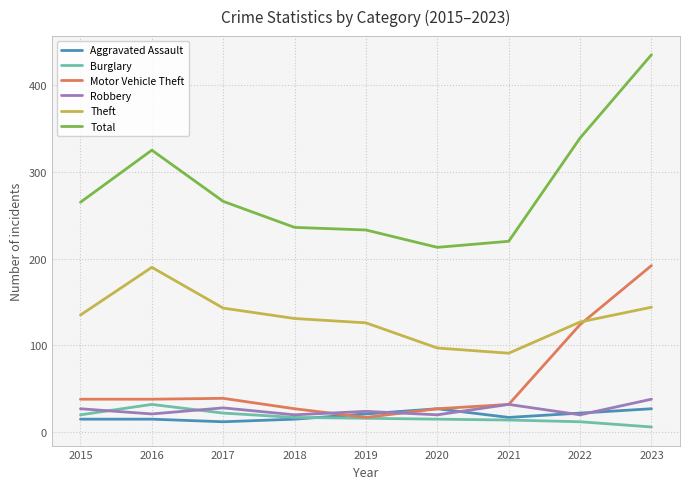

What are all the series names shown in the legend?

Aggravated Assault, Burglary, Motor Vehicle Theft, Robbery, Theft, Total